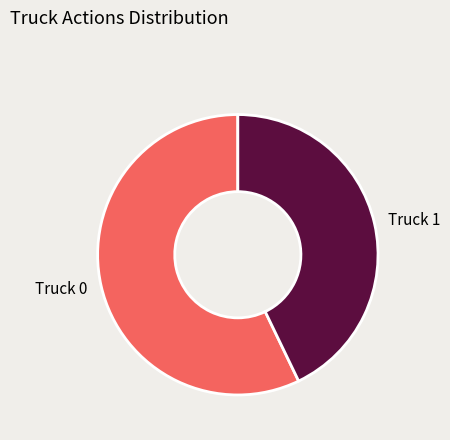

Do Truck 1 and Truck 0 together represent more than half of the pie?

Yes